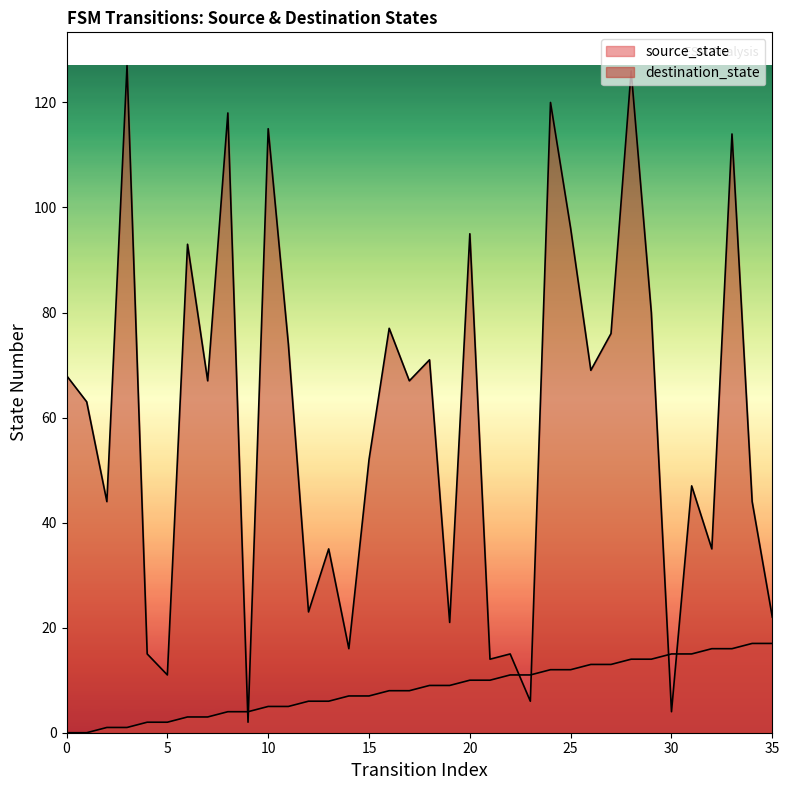

What is the difference between the maximum and second lowest values in the source_state series?

17